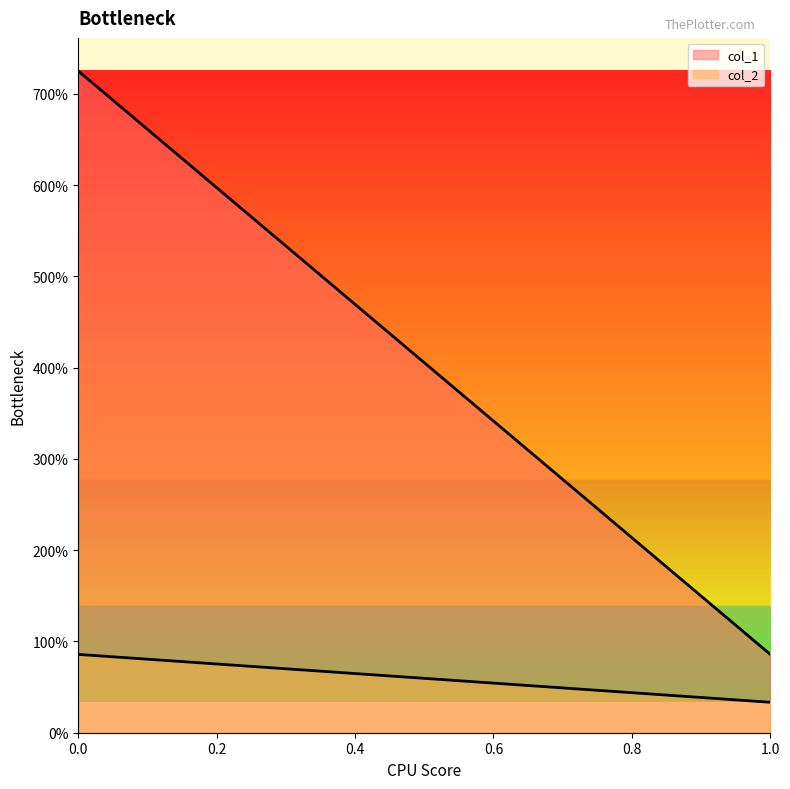

Reading left to right, extract all data points from this chart.

col_1: 0.0=725.0	1.0=85.8
col_2: 0.0=85.8	1.0=33.4